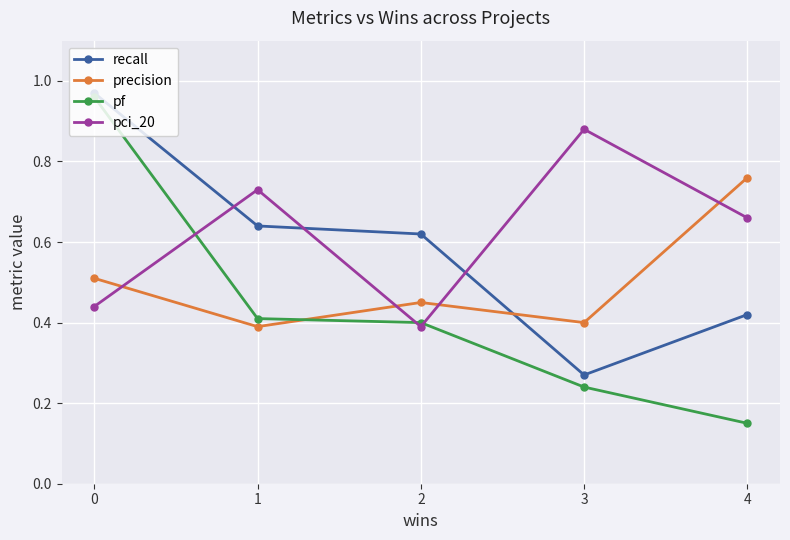

Between 1 and 4, which series saw the biggest shift?

precision